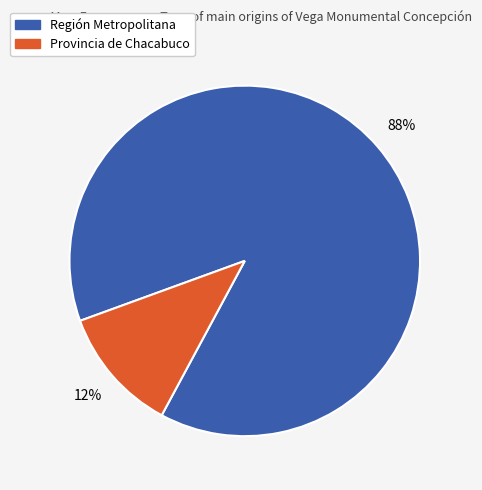

How many segments does this pie chart have?

2